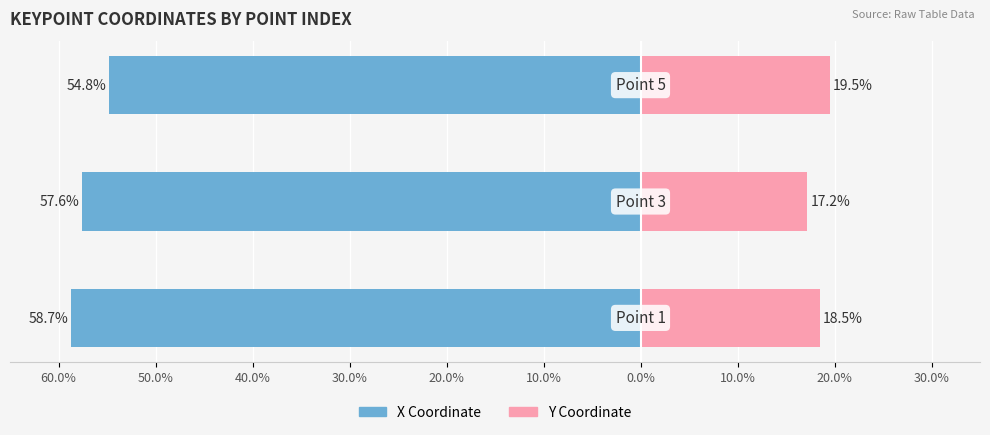

At how many categories does at least one series exceed -56?

3